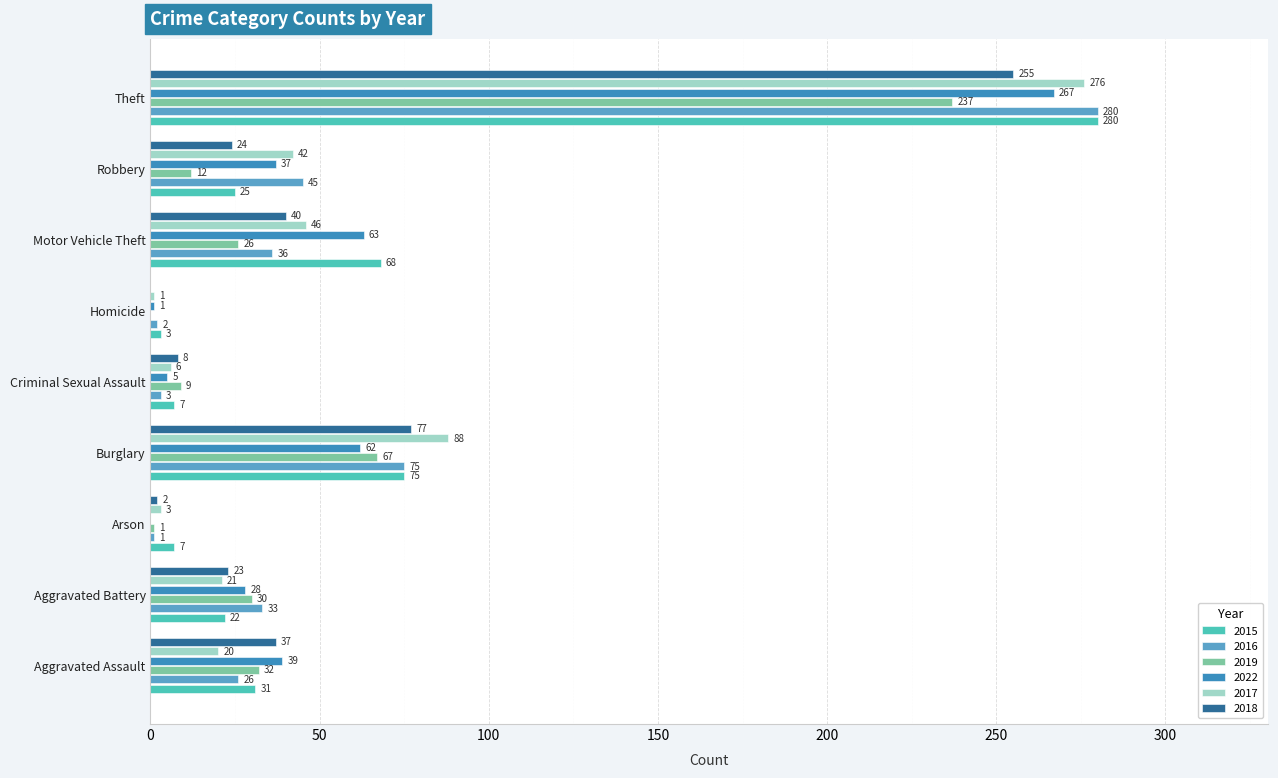

List the labels in order of 2018 value, smallest first.

Homicide, Arson, Criminal Sexual Assault, Aggravated Battery, Robbery, Aggravated Assault, Motor Vehicle Theft, Burglary, Theft